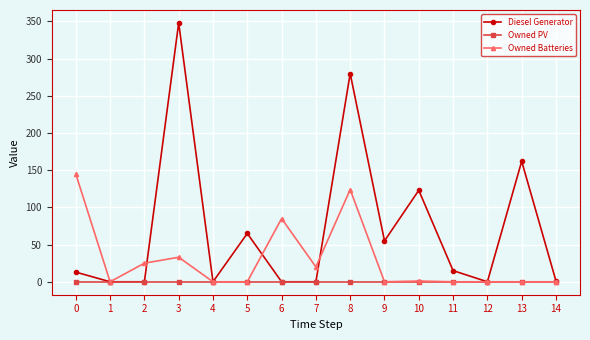

What is the total value across all series at 5?

65